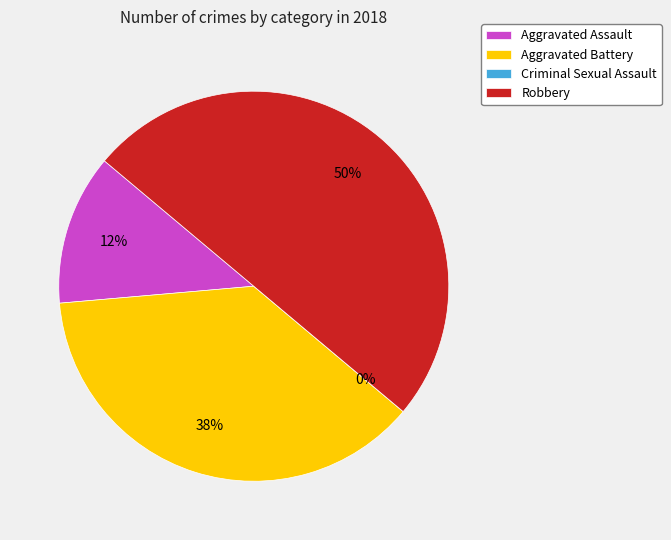

How many segments does this pie chart have?

4